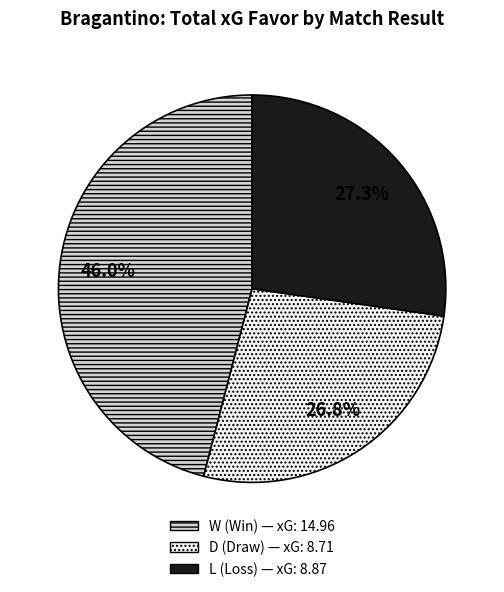

Is it true that L is 48% of the pie?

False